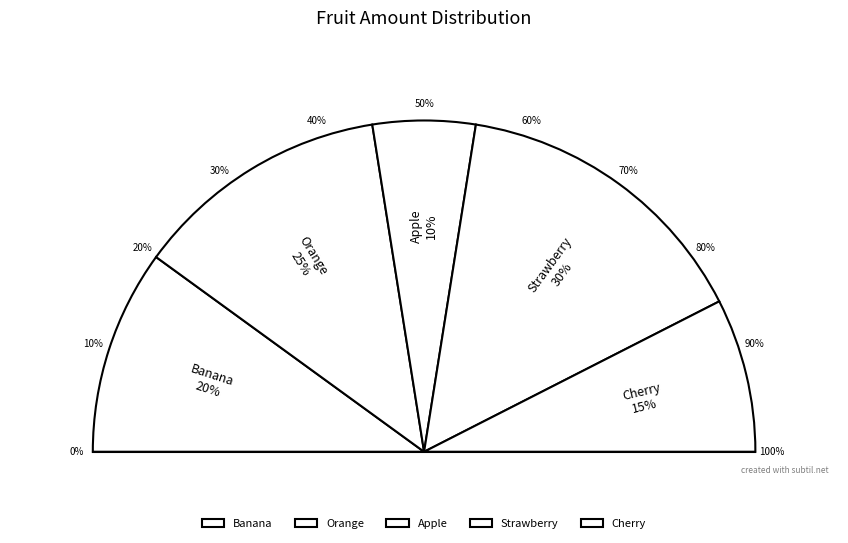

To the nearest percent, what is the combined percentage of Banana and Cherry?

35%